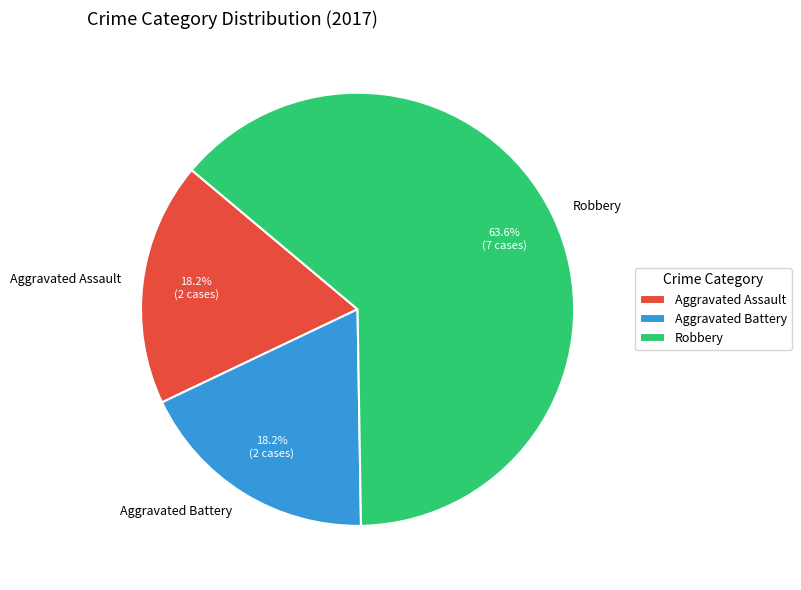

Which category has the biggest portion of the pie?

Robbery